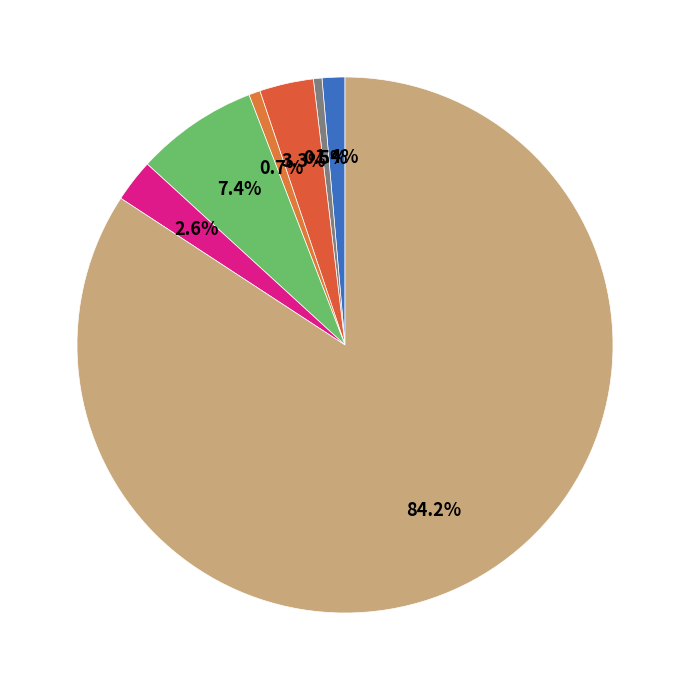

How many segments does this pie chart have?

7